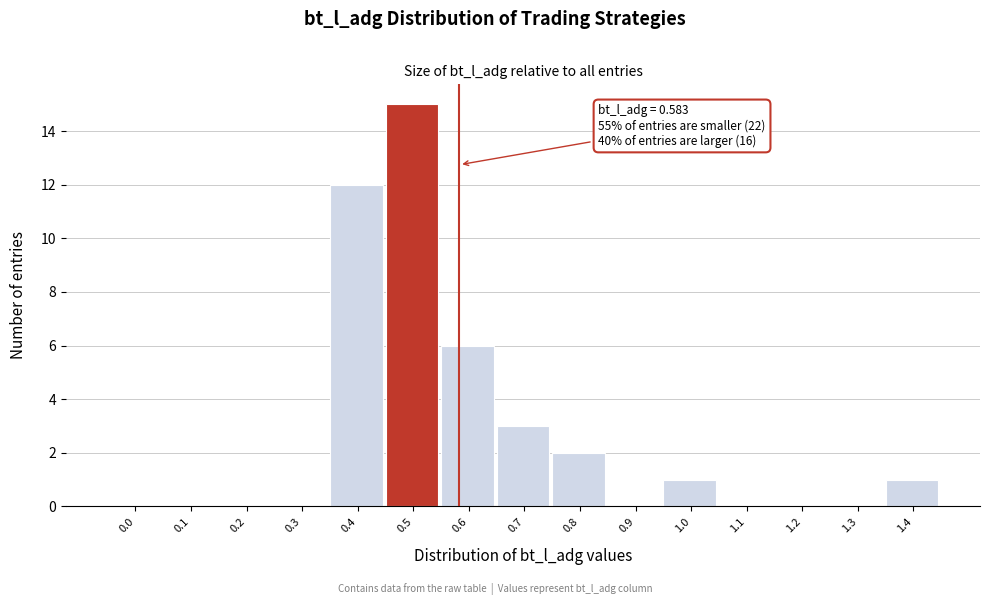

Reading left to right, extract all data points from this chart.

0.0=0	0.1=0	0.2=0	0.3=0	0.4=12	0.5=15	0.6=6	0.7=3	0.8=2	0.9=0	1.0=1	1.1=0	1.2=0	1.3=0	1.4=1